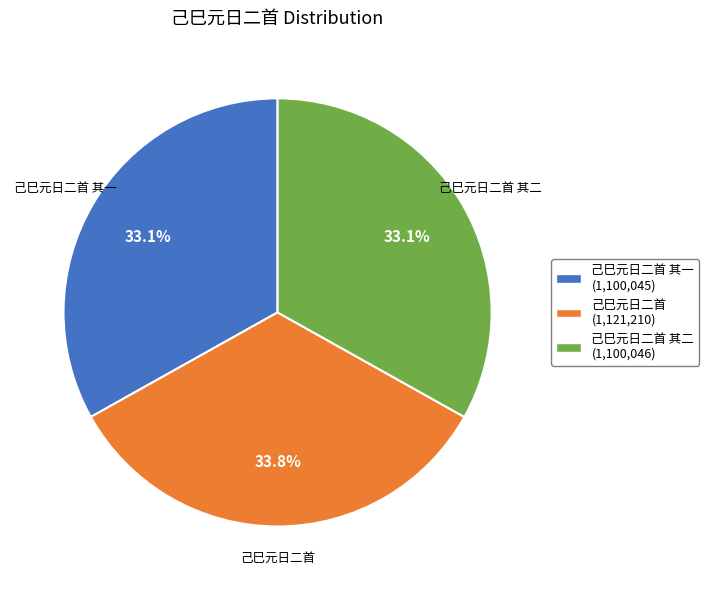

Combined, what portion of the pie is 己巳元日二首 其二 and 己巳元日二首?

66.9%